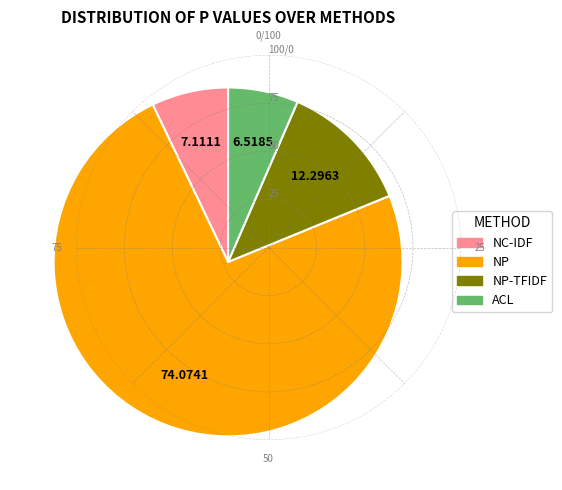

Is there a majority slice in this chart?

Yes